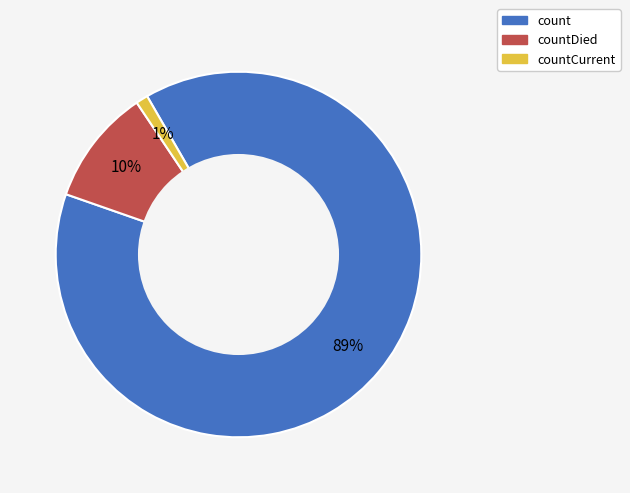

Is it true that countDied is 1% of the pie?

False